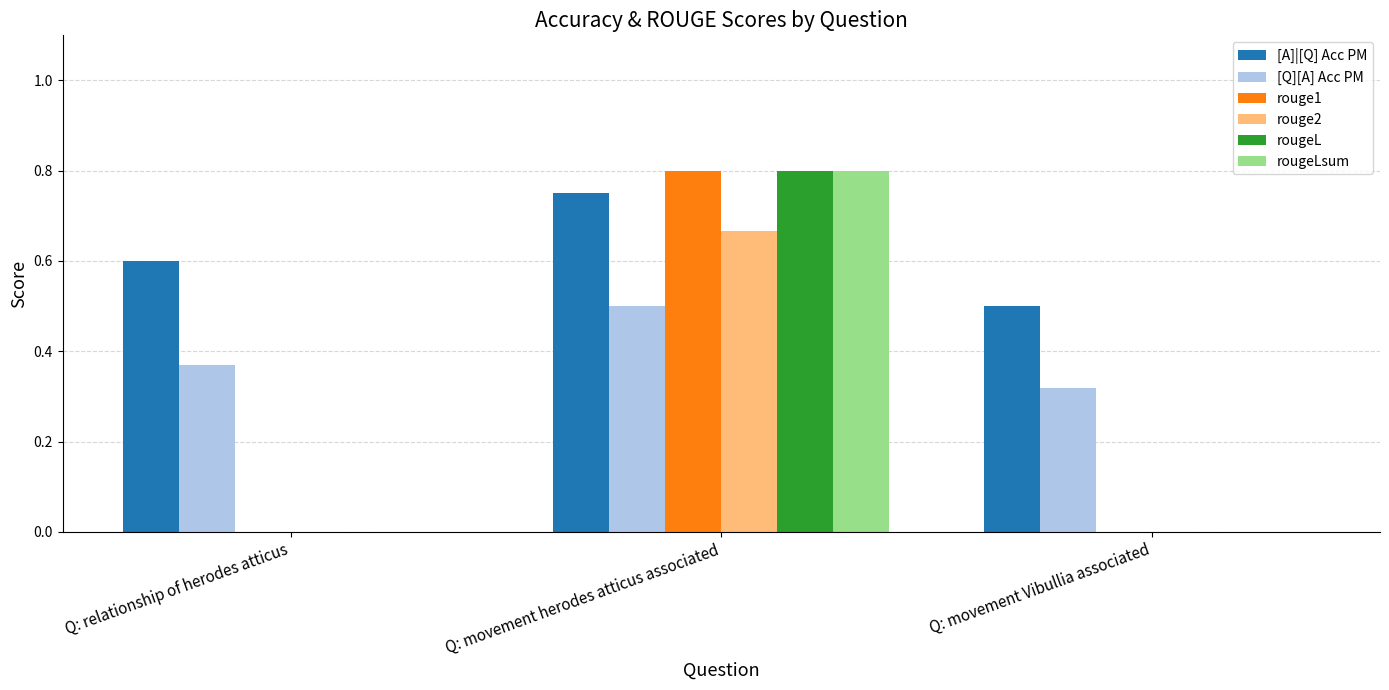

The value of rouge1 at Q: relationship of herodes atticus is 0.0. True or false?

True